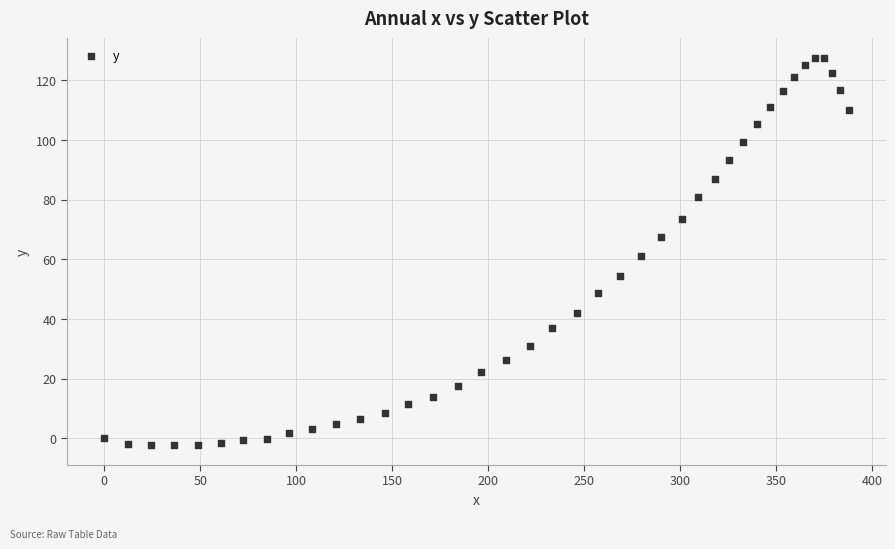

What is the range of X values (max minus min)?

387.8